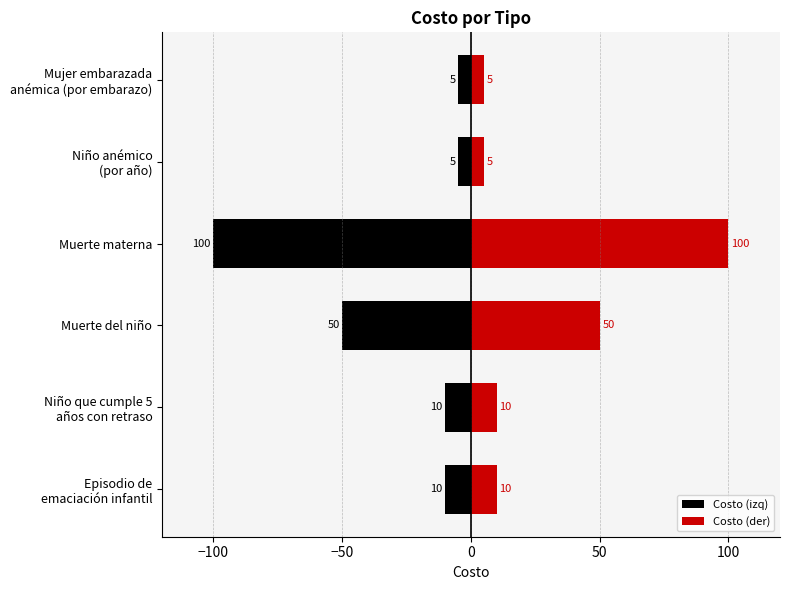

At Niño que cumple 5 años con retraso, list the series in order from smallest to largest.

Costo (izq), Costo (der)